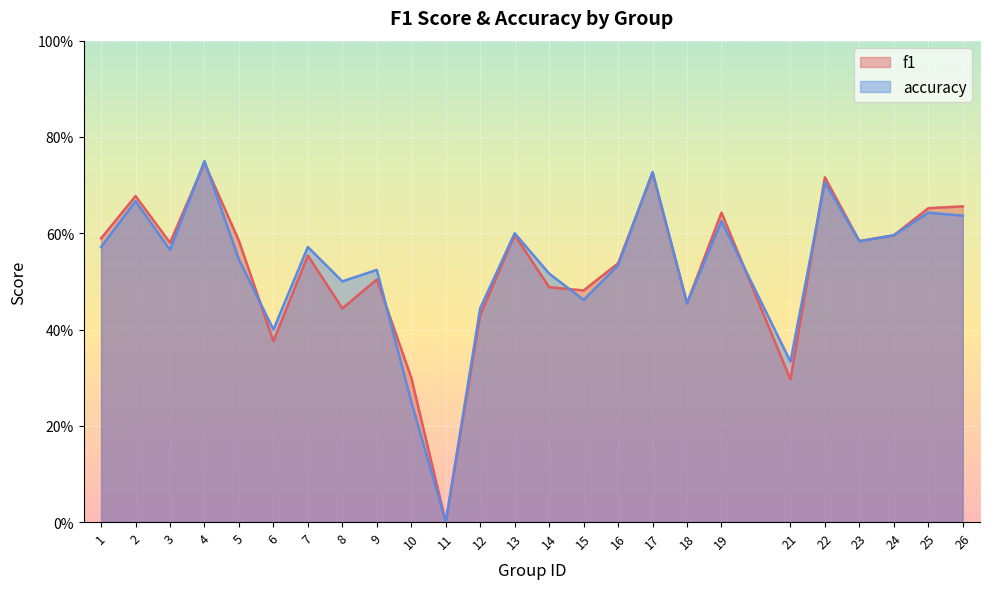

What is the value of the accuracy point at the 12th from the left?

0.4